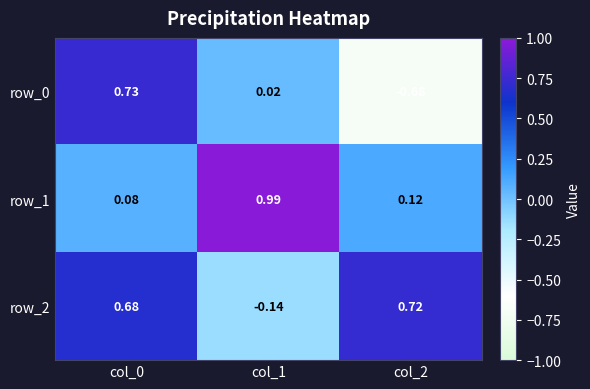

How many data points in row_2 are above 0?

2